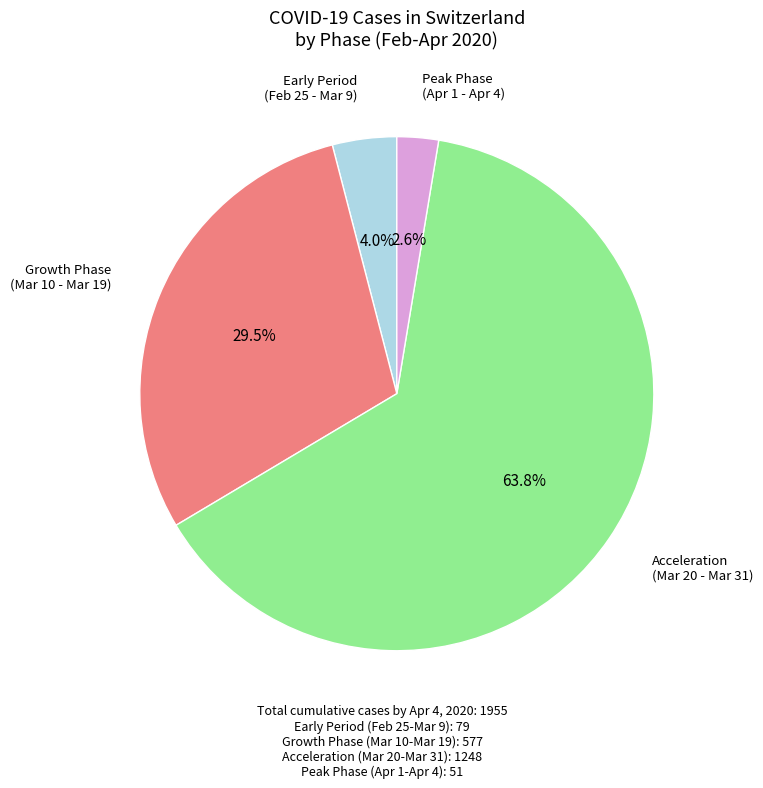

Does any single category account for the majority?

Yes